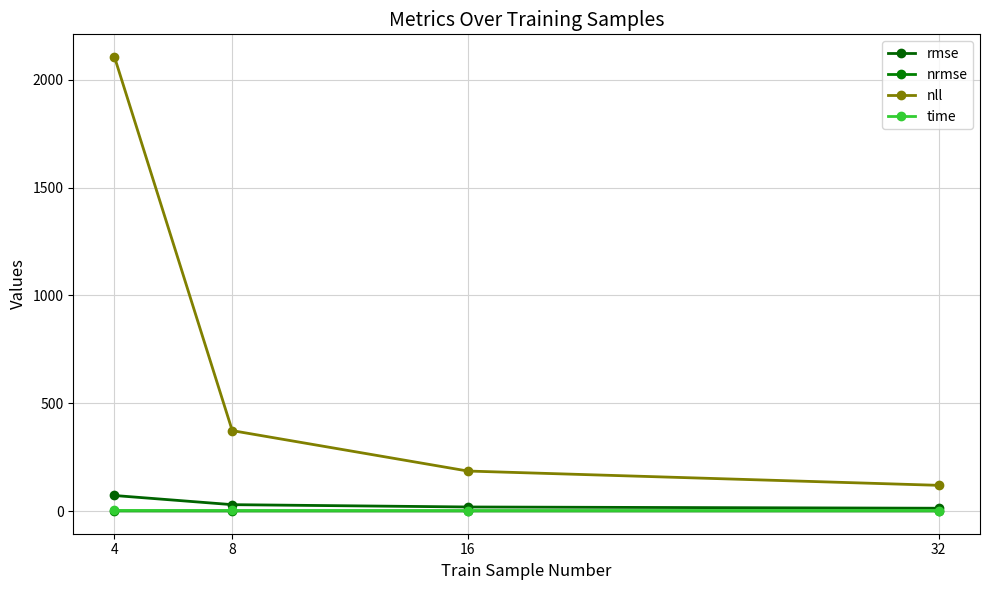

List the labels in order of nrmse value, smallest first.

32, 16, 8, 4